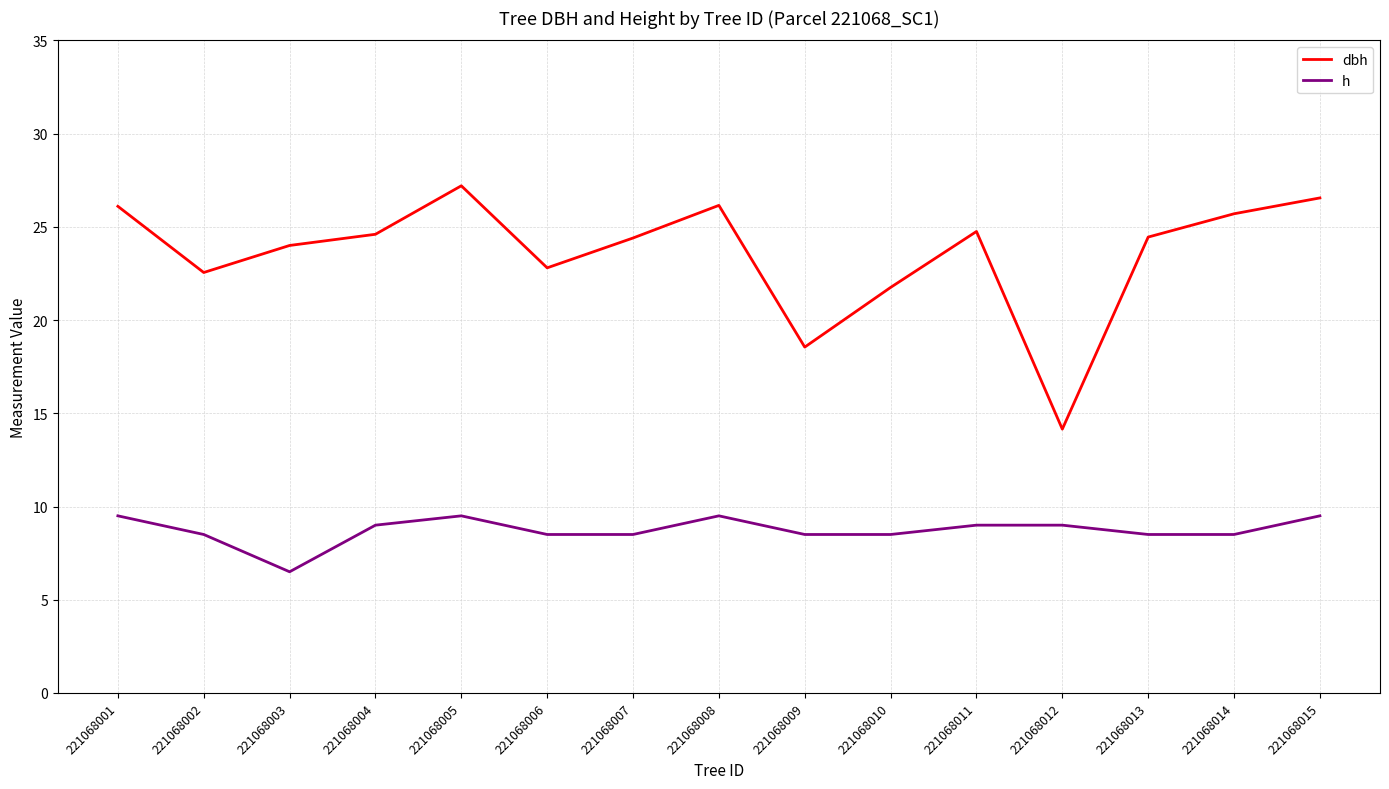

What is the difference between the h values at 221068002 and 221068015?

1.0